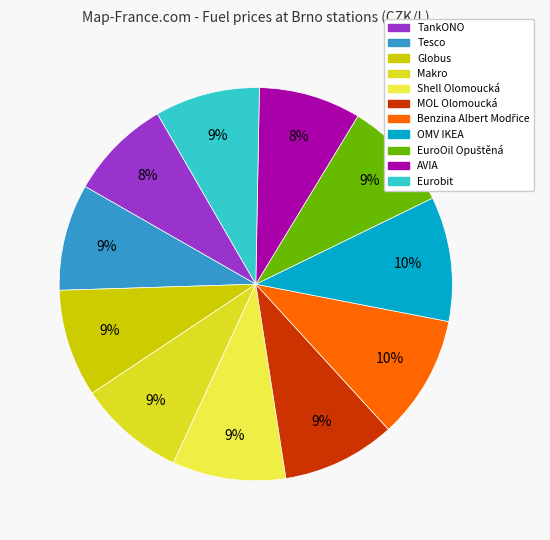

Count the number of slices in the pie.

11